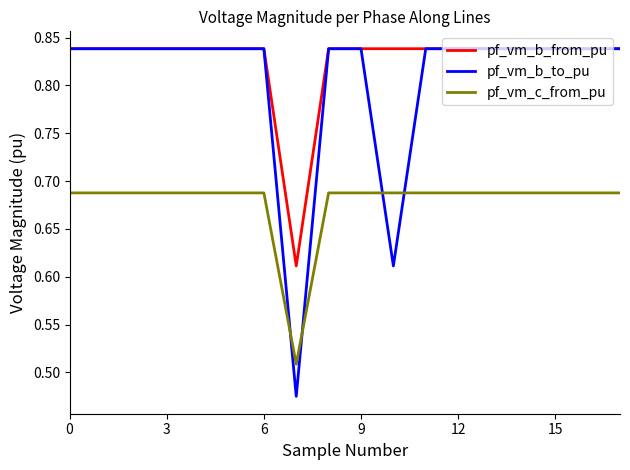

True or false: pf_vm_c_from_pu and pf_vm_b_to_pu cross at least once.

True